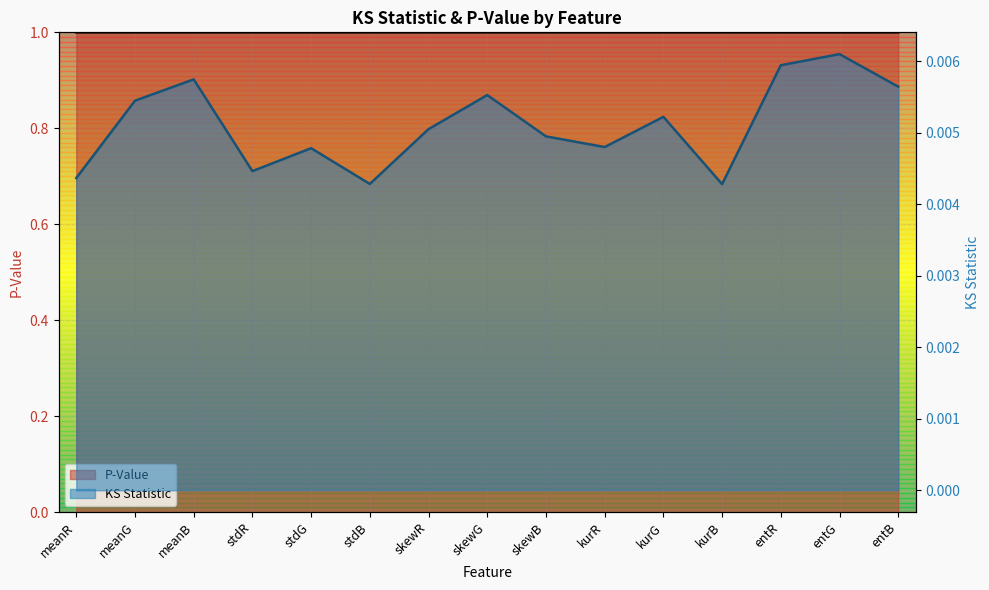

Which series has the largest range (max minus min)?

KS Statistic